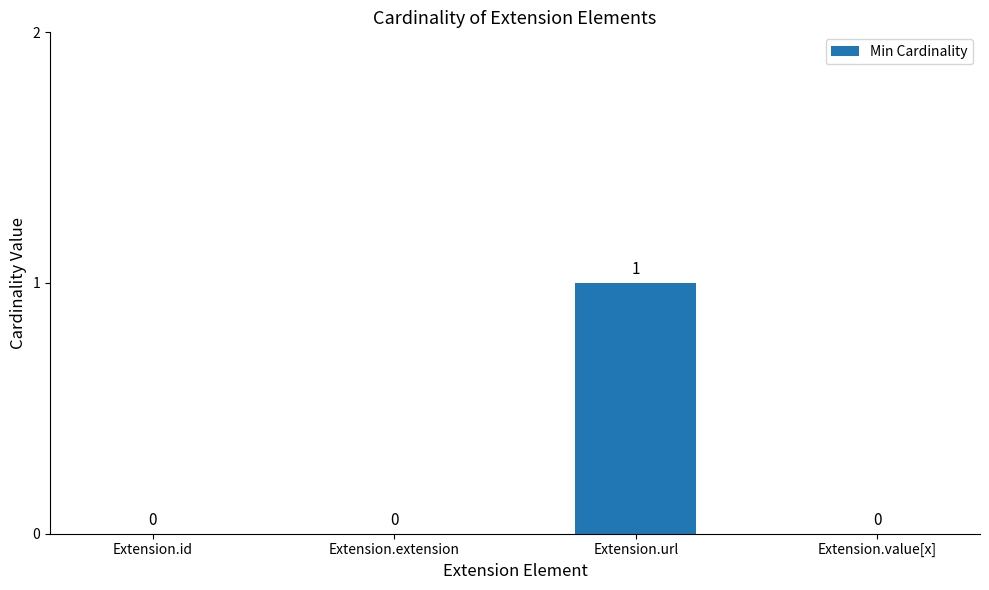

Reading left to right, transcribe all the data shown in this chart.

0	0	1	0